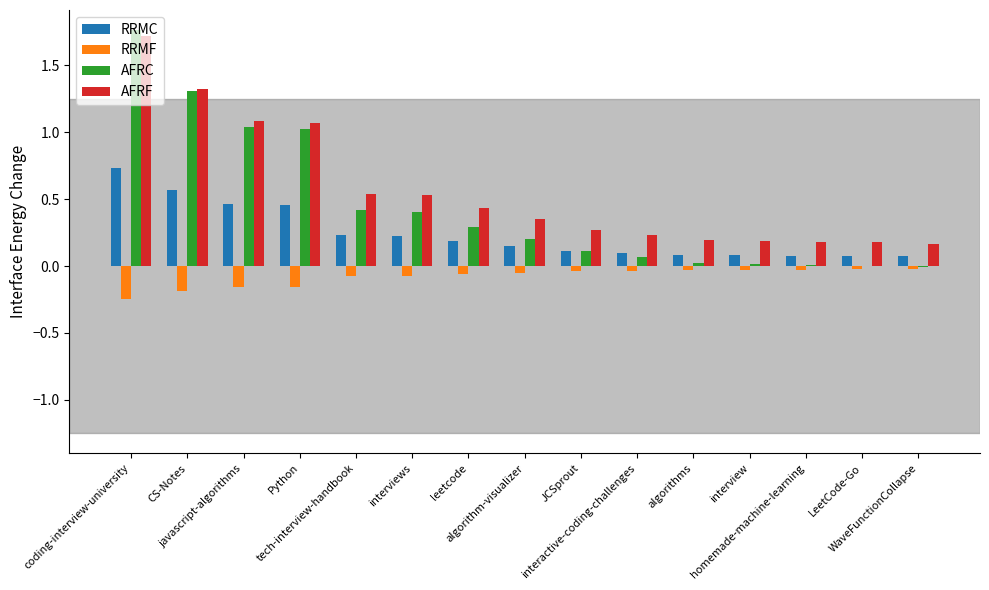

Reading left to right, transcribe all the data shown in this chart.

RRMC: coding-interview-university=0.7	CS-Notes=0.6	javascript-algorithms=0.5	Python=0.5	tech-interview-handbook=0.2	interviews=0.2	leetcode=0.2	algorithm-visualizer=0.1	JCSprout=0.1	interactive-coding-challenges=0.1	algorithms=0.1	interview=0.1	homemade-machine-learning=0.1	LeetCode-Go=0.1	WaveFunctionCollapse=0.1
RRMF: coding-interview-university=-0.2	CS-Notes=-0.2	javascript-algorithms=-0.2	Python=-0.2	tech-interview-handbook=-0.1	interviews=-0.1	leetcode=-0.1	algorithm-visualizer=-0.1	JCSprout=-0.0	interactive-coding-challenges=-0.0	algorithms=-0.0	interview=-0.0	homemade-machine-learning=-0.0	LeetCode-Go=-0.0	WaveFunctionCollapse=-0.0
AFRC: coding-interview-university=1.8	CS-Notes=1.3	javascript-algorithms=1.0	Python=1.0	tech-interview-handbook=0.4	interviews=0.4	leetcode=0.3	algorithm-visualizer=0.2	JCSprout=0.1	interactive-coding-challenges=0.1	algorithms=0.0	interview=0.0	homemade-machine-learning=0.0	LeetCode-Go=0.0	WaveFunctionCollapse=-0.0
AFRF: coding-interview-university=1.7	CS-Notes=1.3	javascript-algorithms=1.1	Python=1.1	tech-interview-handbook=0.5	interviews=0.5	leetcode=0.4	algorithm-visualizer=0.3	JCSprout=0.3	interactive-coding-challenges=0.2	algorithms=0.2	interview=0.2	homemade-machine-learning=0.2	LeetCode-Go=0.2	WaveFunctionCollapse=0.2